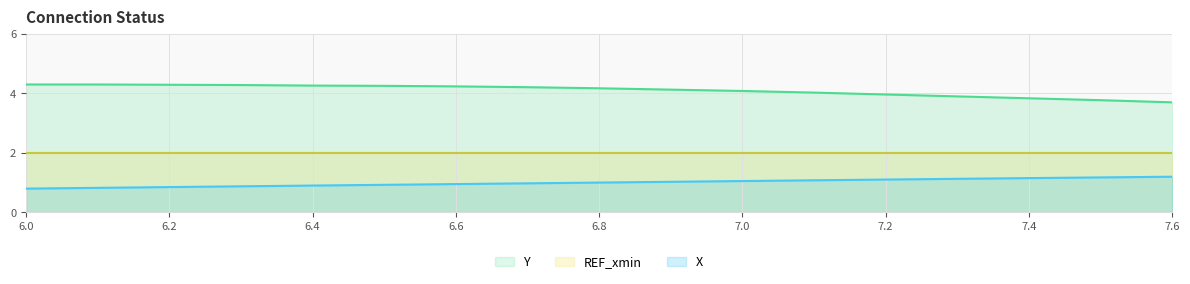

Where does the Y series first go above 4?

6.0